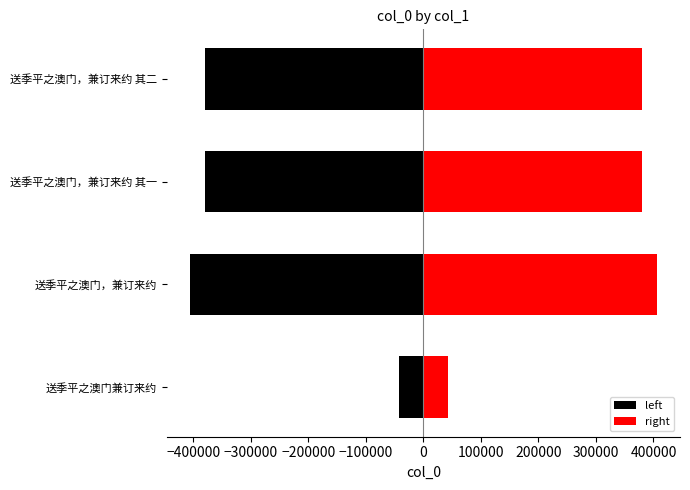

Is it true that right equals 69266.5 at 送季平之澳门兼订来约?

False